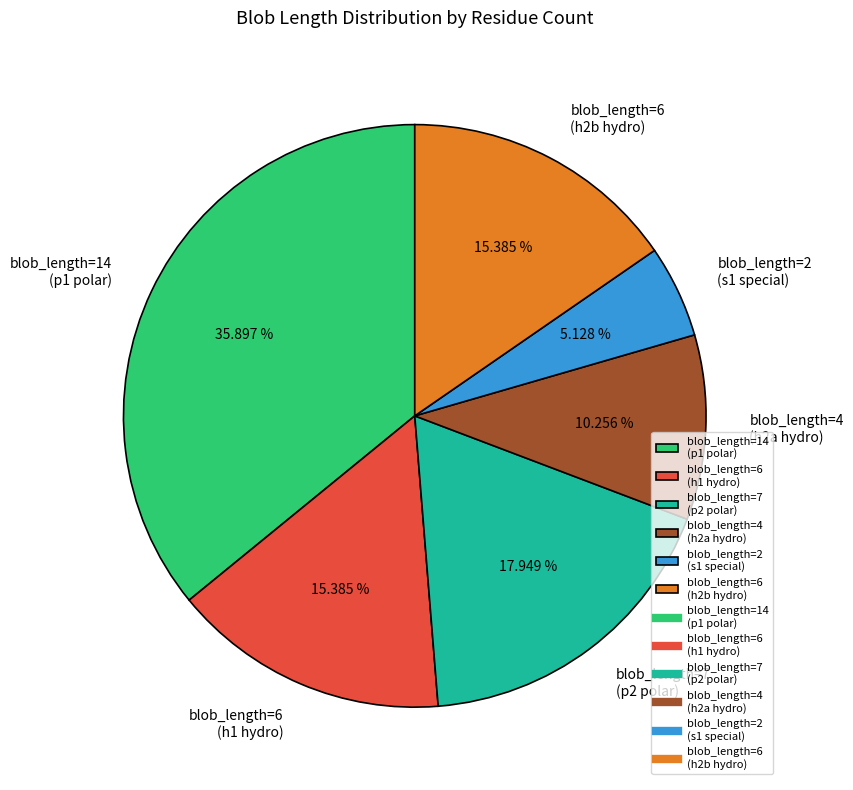

Is there any slice that represents more than half of the pie?

No